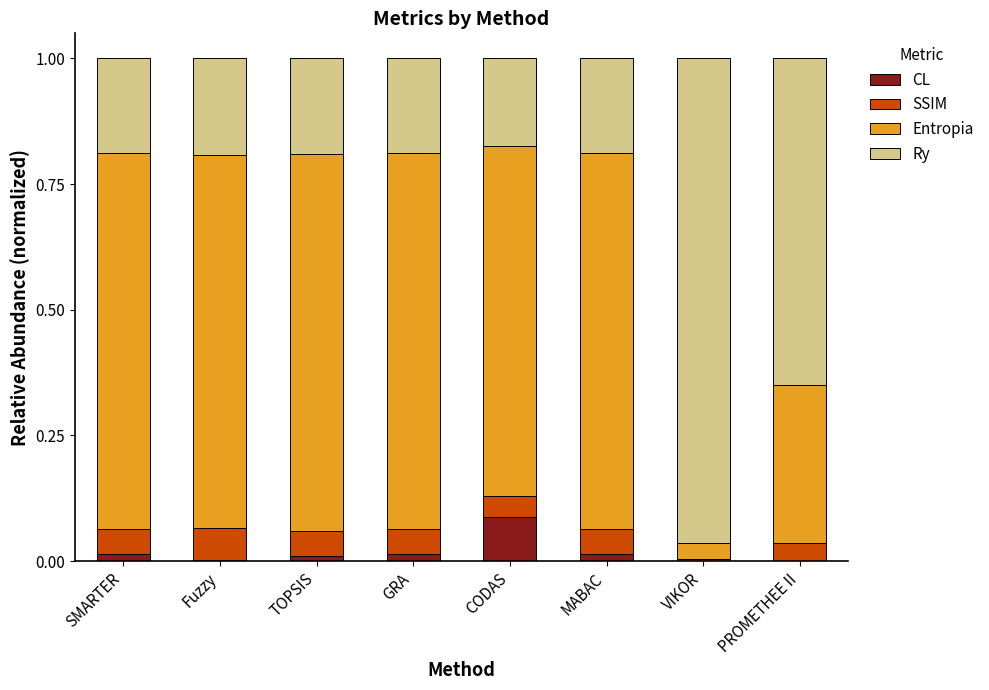

True or false: CL has a value of 0.0 at TOPSIS.

True